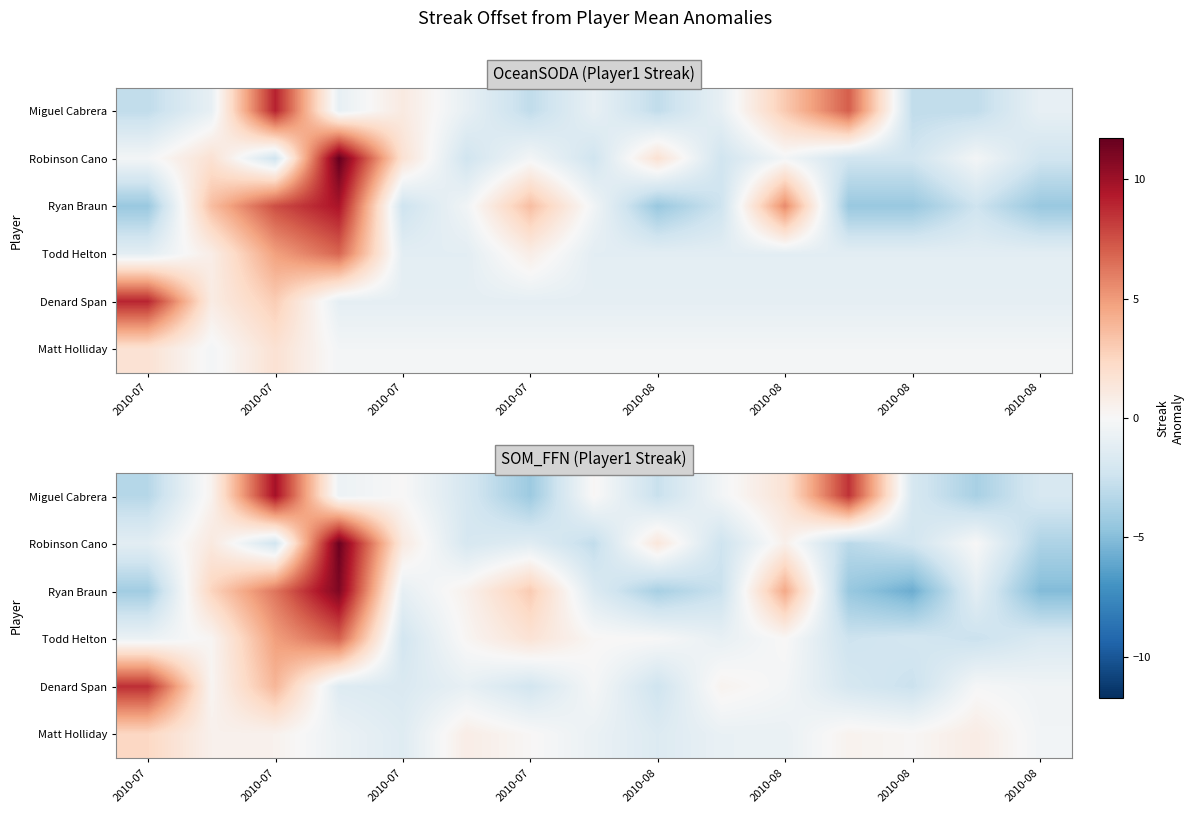

Reading left to right, list all the values displayed in this chart.

row_0: -3.3	0.4	9.8	-0.6	0.0	-2.0	-4.3	0.2	-2.6	-0.3	1.6	8.5	-1.9	-3.8	-1.9
row_1: -1.2	1.1	-2.2	11.5	1.1	-1.9	-1.3	-2.9	1.3	-2.4	0.6	-3.2	-2.2	0.0	-3.6
row_2: -4.1	2.6	6.3	10.9	-1.0	0.5	3.0	-1.6	-3.8	-2.6	4.5	-4.4	-5.8	-1.2	-5.1
row_3: -0.7	0.2	4.9	6.9	-2.1	0.2	1.6	0.1	-0.0	-0.9	0.1	-2.4	-2.1	-2.6	-1.7
row_4: 8.6	0.2	3.9	-1.5	-1.7	-0.9	-2.1	-0.2	-2.3	0.4	-0.2	-2.0	-2.6	-0.1	-0.4
row_5: 2.4	0.5	0.5	-0.7	-1.4	0.8	0.1	-0.8	-1.6	-0.8	-0.8	0.4	0.1	0.9	-0.4